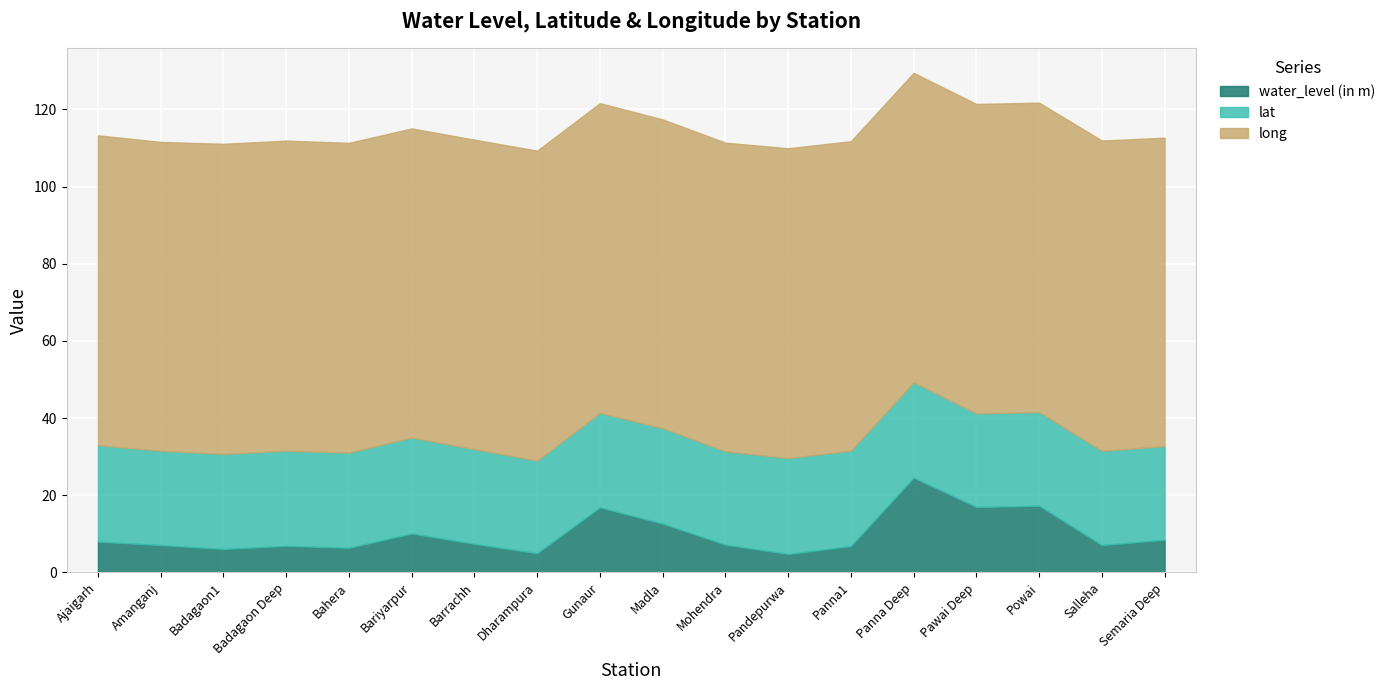

What is the sum of the water_level (in m) values at Bariyarpur and Madla?

22.8